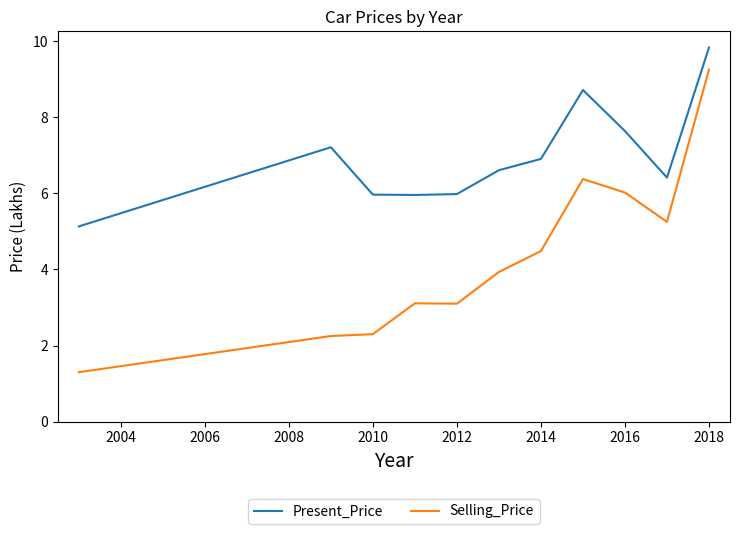

List the series in order of their peak value, lowest first.

Selling_Price, Present_Price